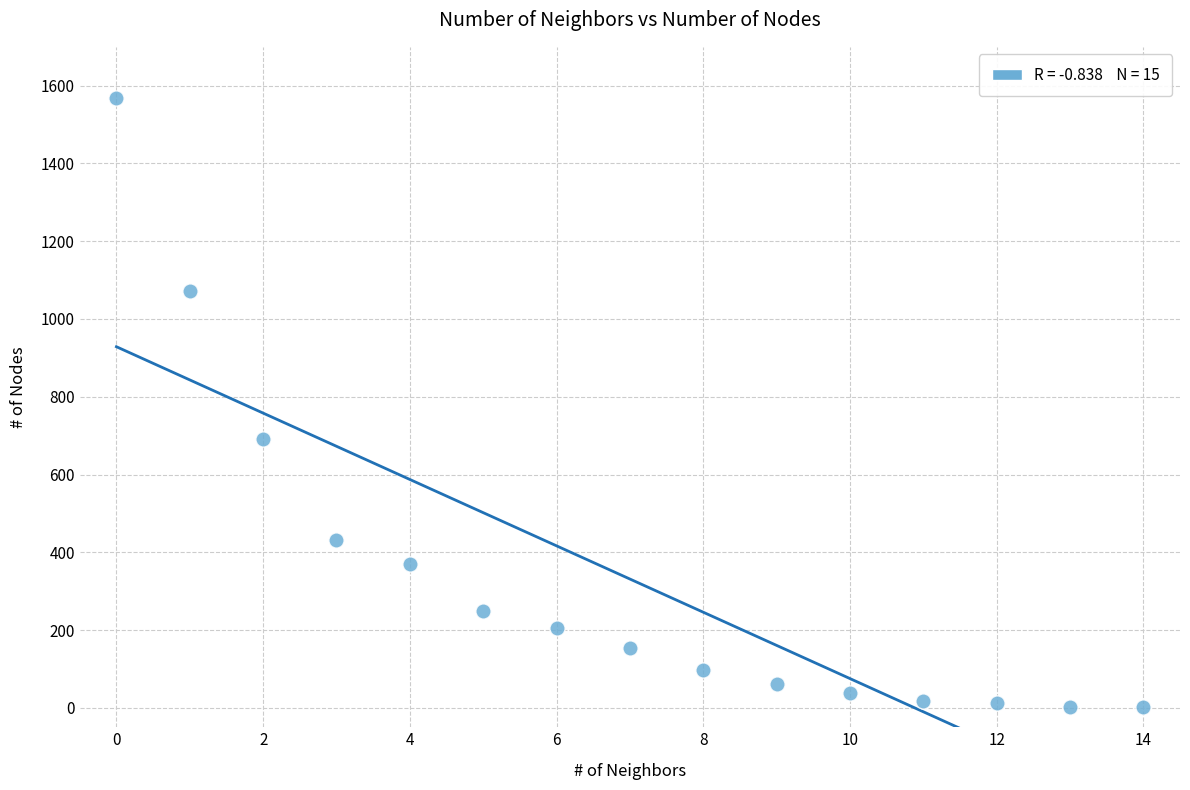

What is the range of Y values (max minus min)?

1565